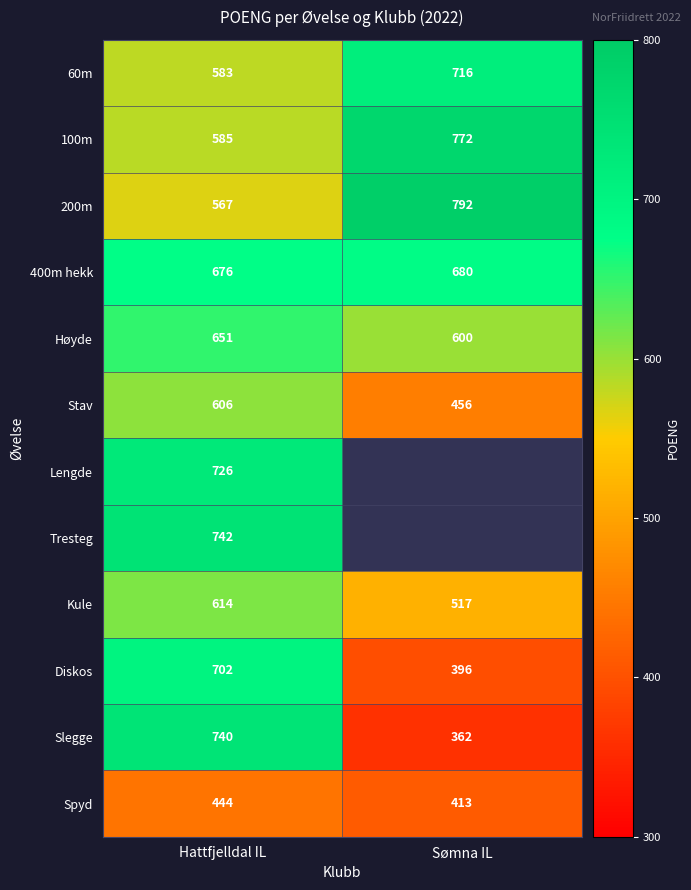

At which label does Slegge reach its minimum?

Sømna IL